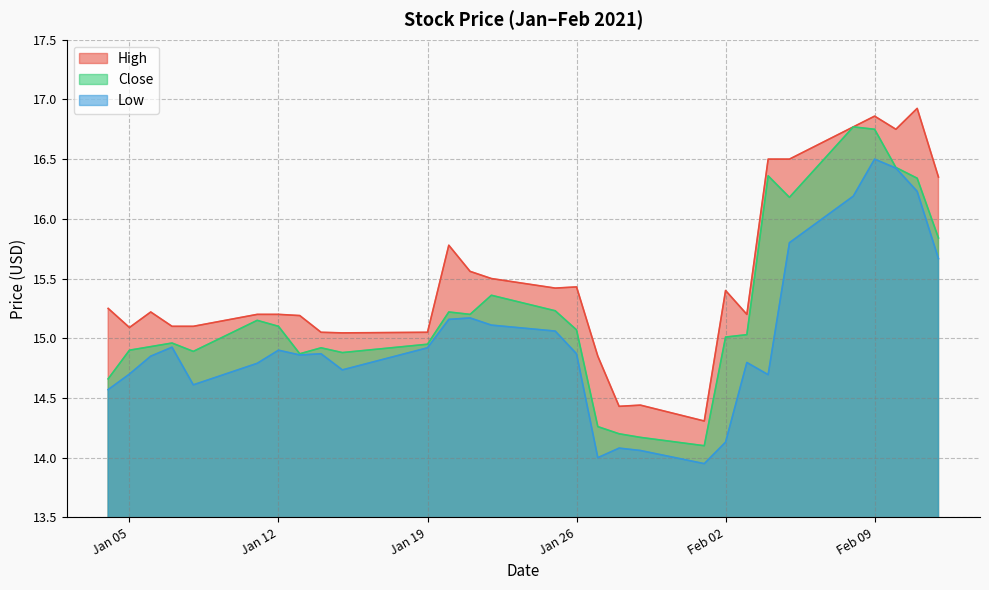

True or false: High and Low cross at least once.

False